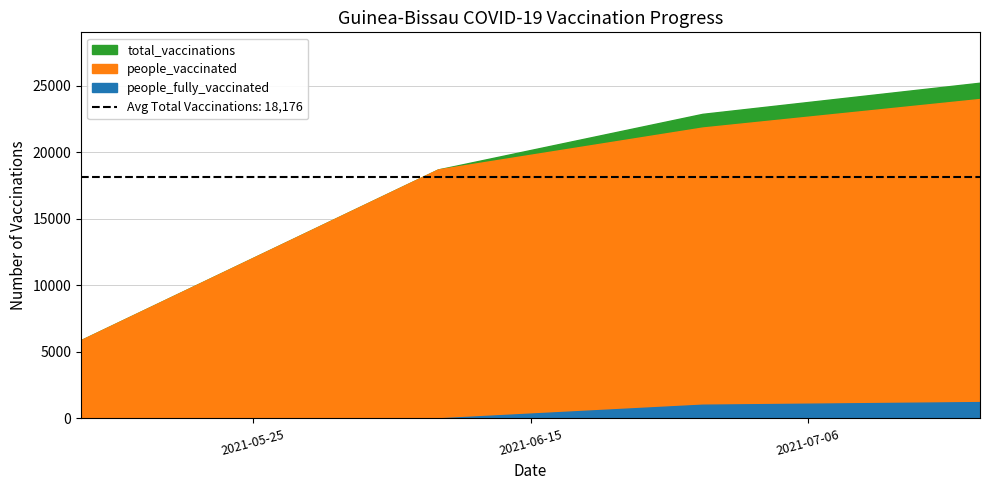

Reading left to right, transcribe all the data shown in this chart.

total_vaccinations: 2021-05-12=5889	2021-06-08=18706	2021-06-28=22883	2021-07-19=25225
people_vaccinated: 2021-05-12=5889	2021-06-08=18706	2021-06-28=21855	2021-07-19=24000
people_fully_vaccinated: 2021-05-12=0	2021-06-08=0	2021-06-28=1028	2021-07-19=1225